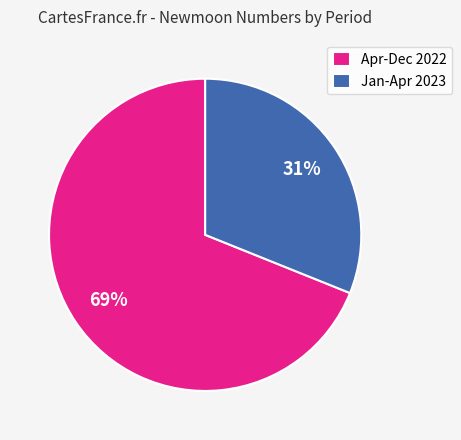

To the nearest percent, what percentage of the pie is Apr-Dec 2022?

69%